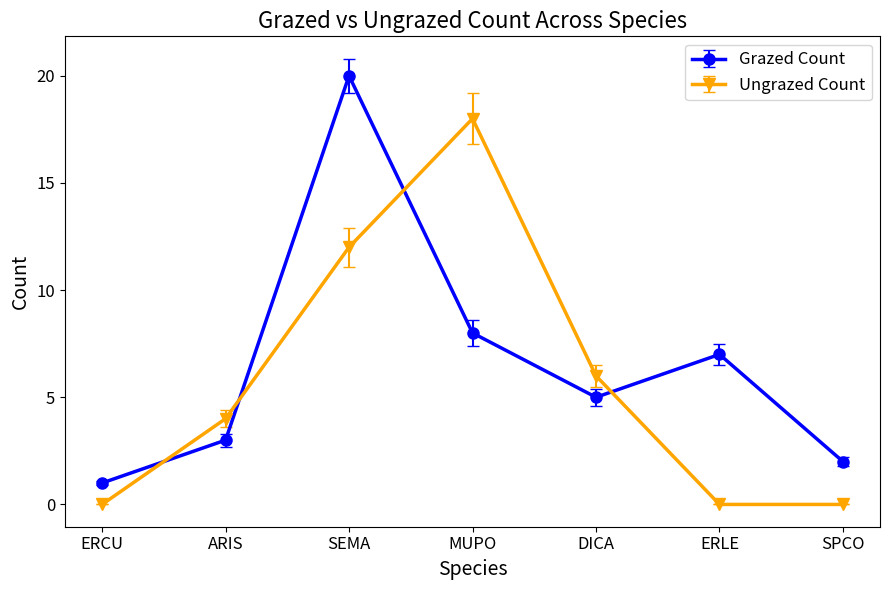

What is the average value of the Grazed Count series?

7